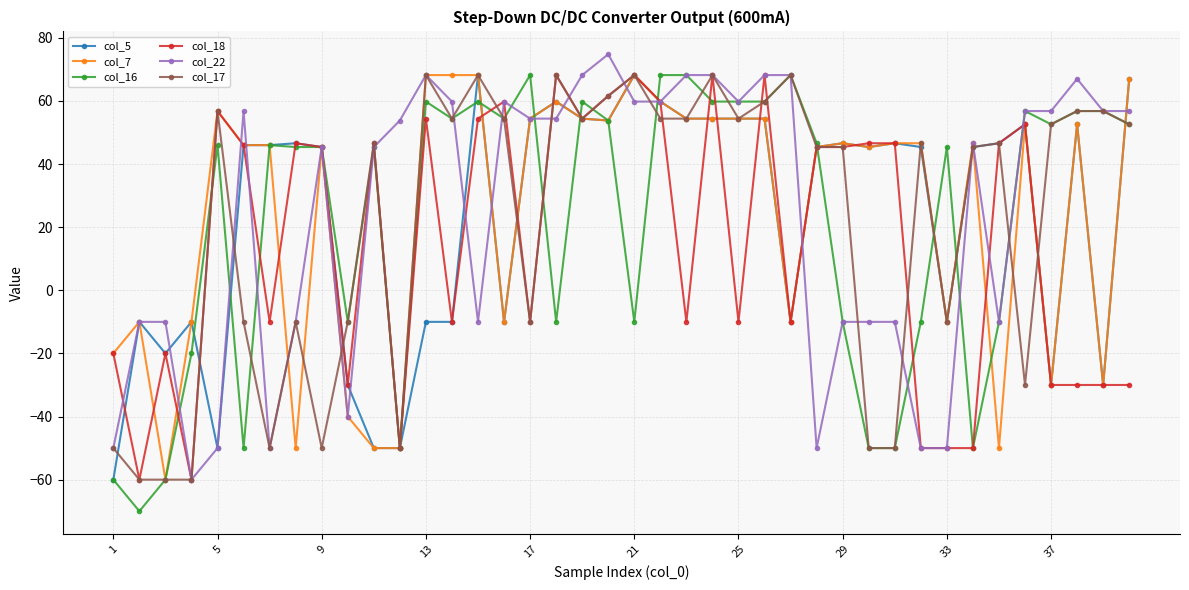

What is the smallest value displayed?

-70.0